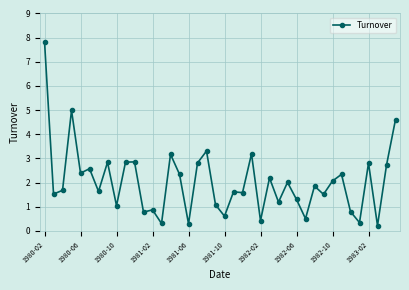

What is the value of the 30th point from the left?

0.5